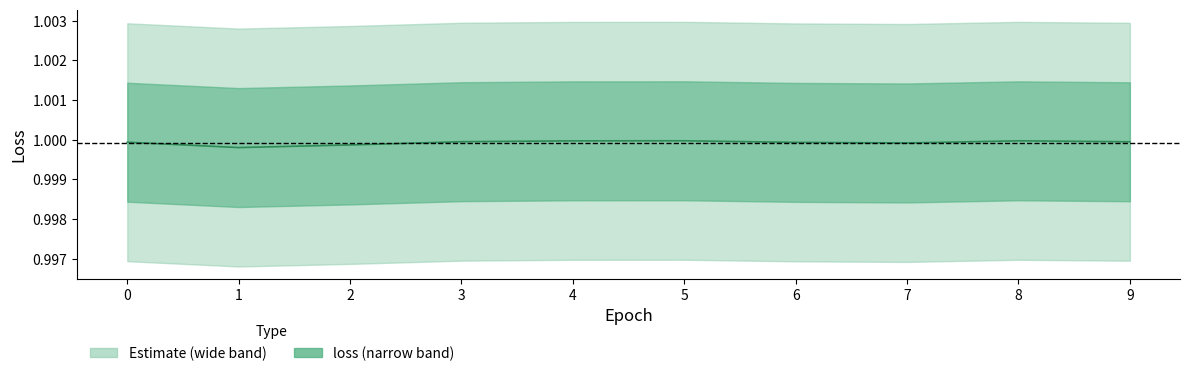

What is the value of the 2nd point from the left?

1.0